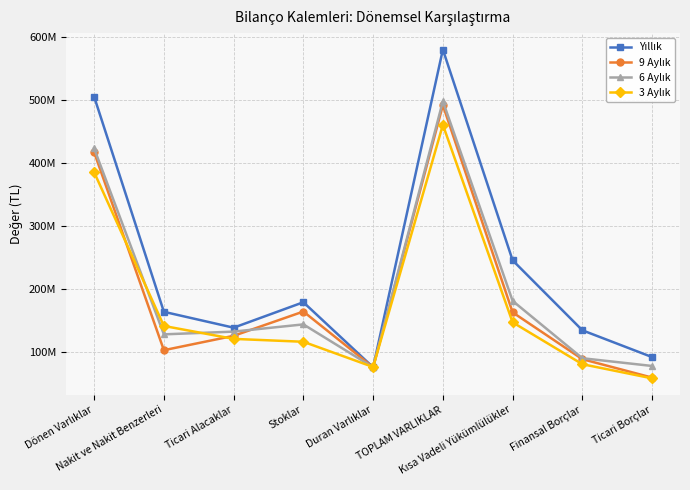

Is this an area chart (filled region under the line)?

No